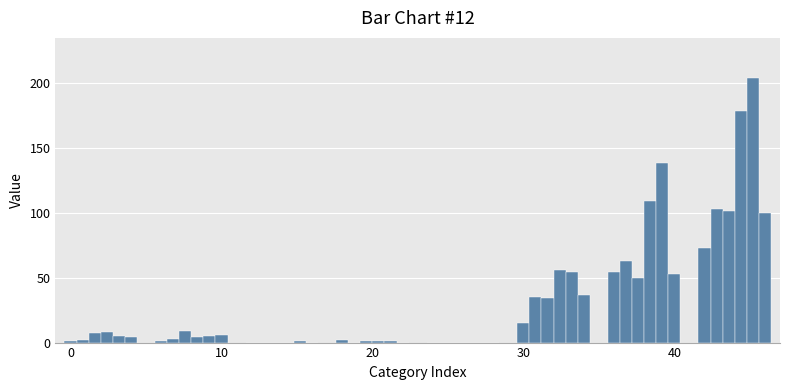

What is the greatest value displayed?

204